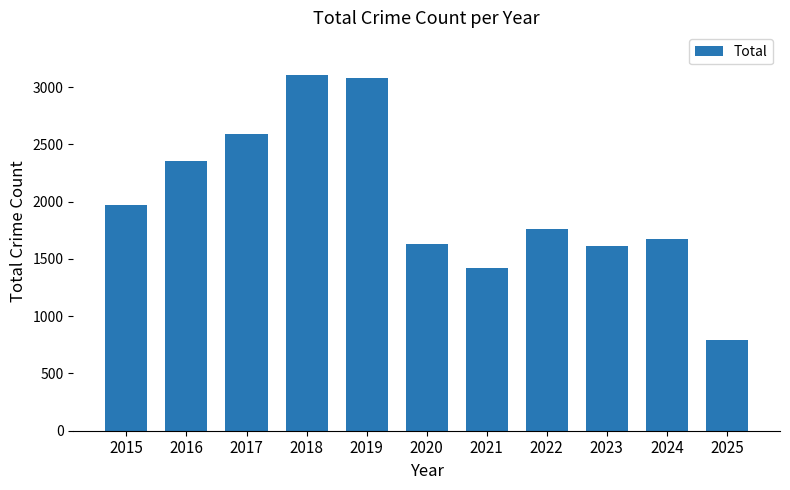

How many series are shown in this chart?

1